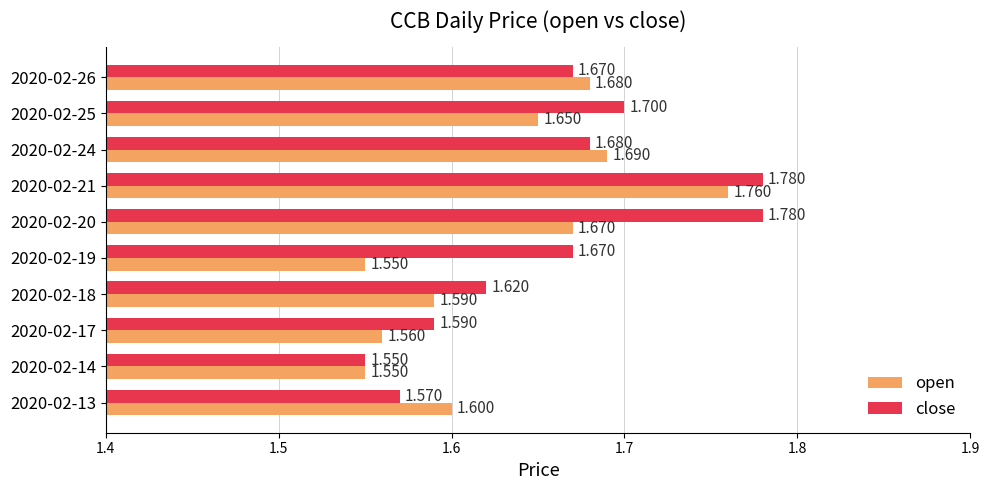

Which series has the largest total across all categories?

close